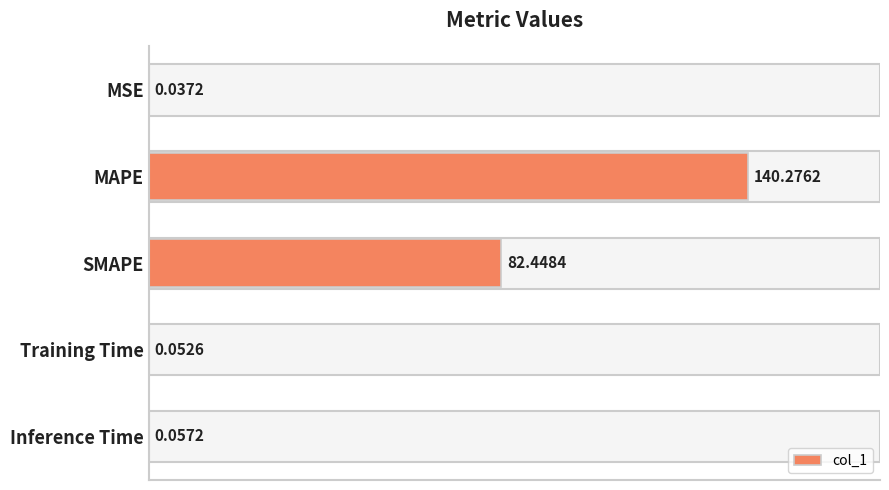

Are the bars horizontal?

Yes